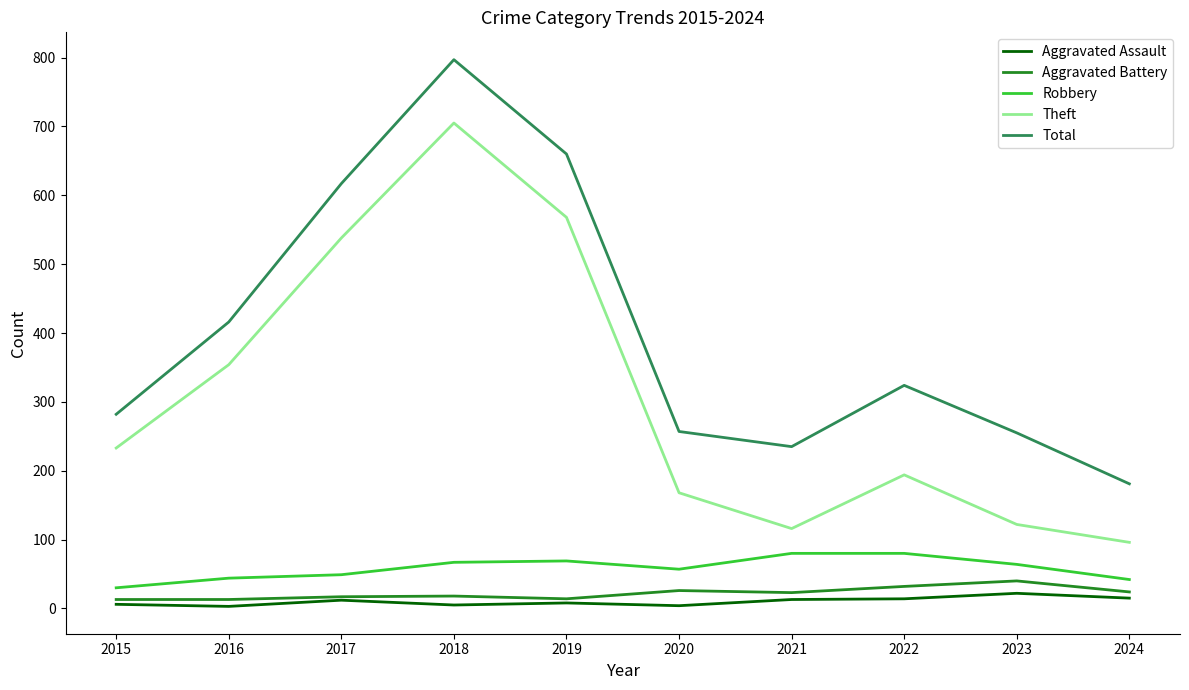

True or false: Aggravated Battery and Theft cross at least once.

False